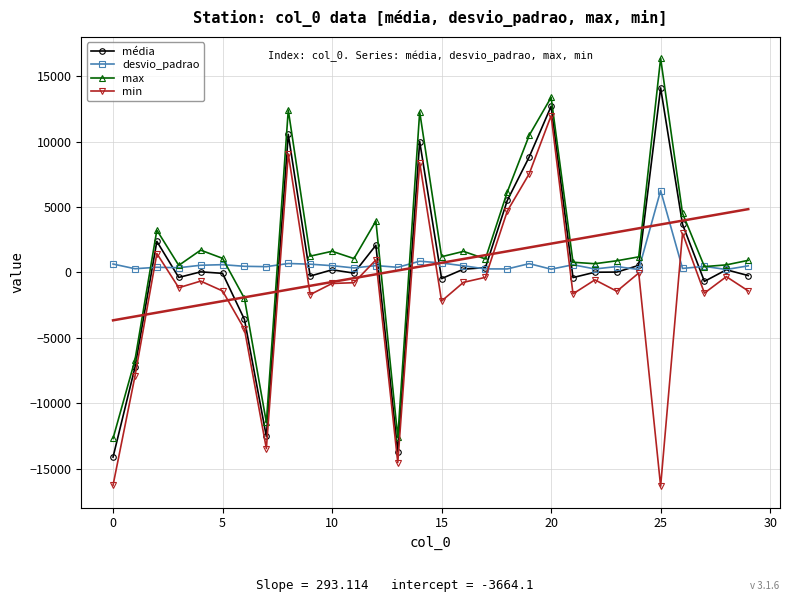

What is the value of the desvio_padrao point at the 11th from the left?

356.1